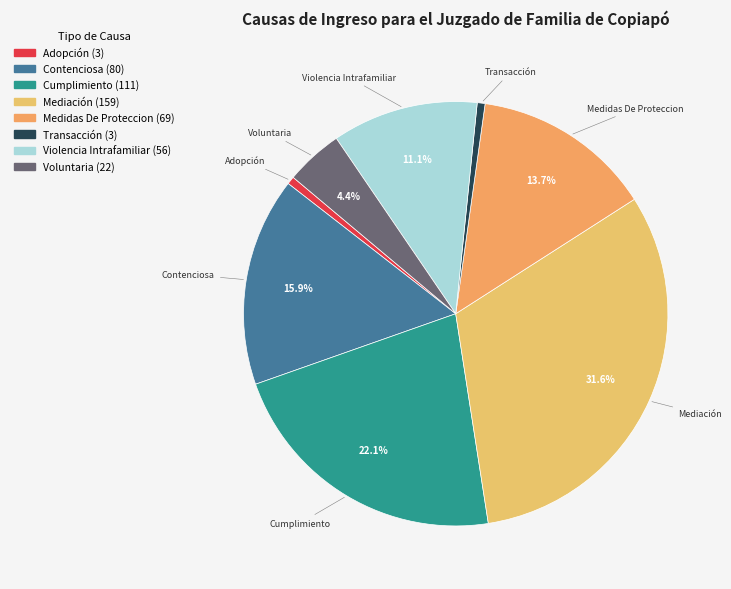

Which has a higher value, Medidas De Proteccion or Cumplimiento?

Cumplimiento